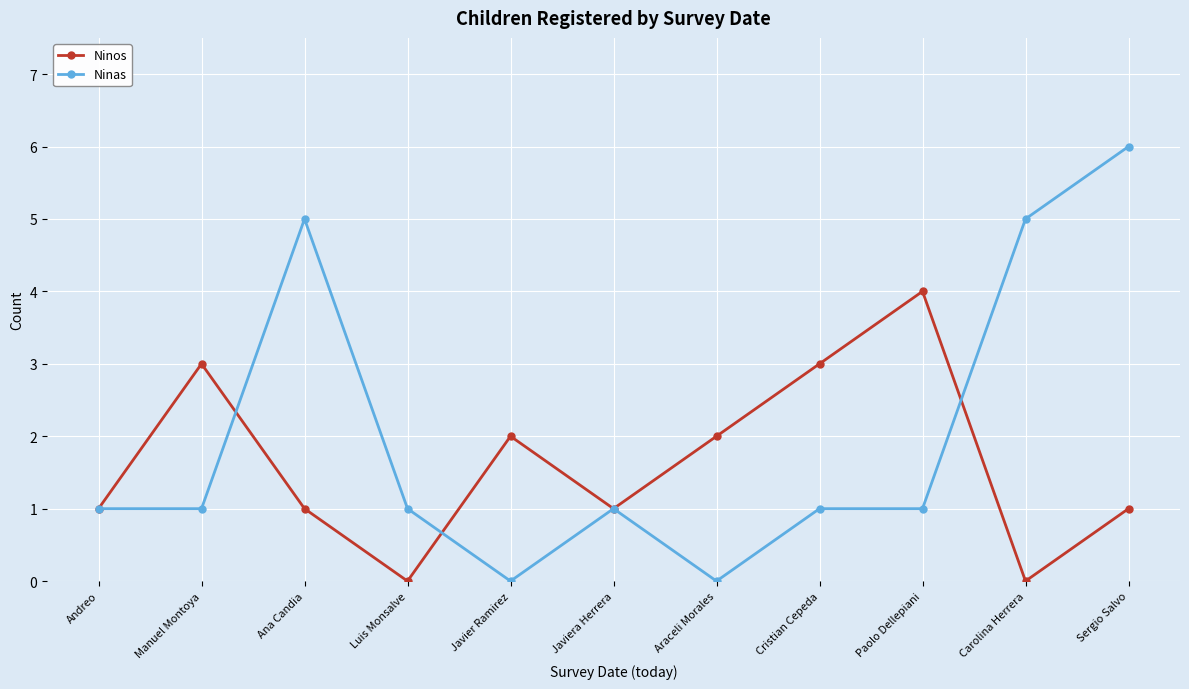

At which category does Ninas reach its first local peak?

Ana Candia